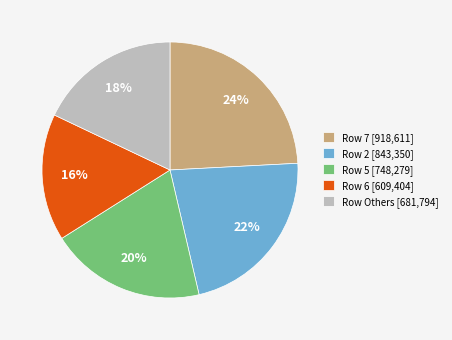

The Row 2 [843,350] slice represents 8% of the pie. True or false?

False